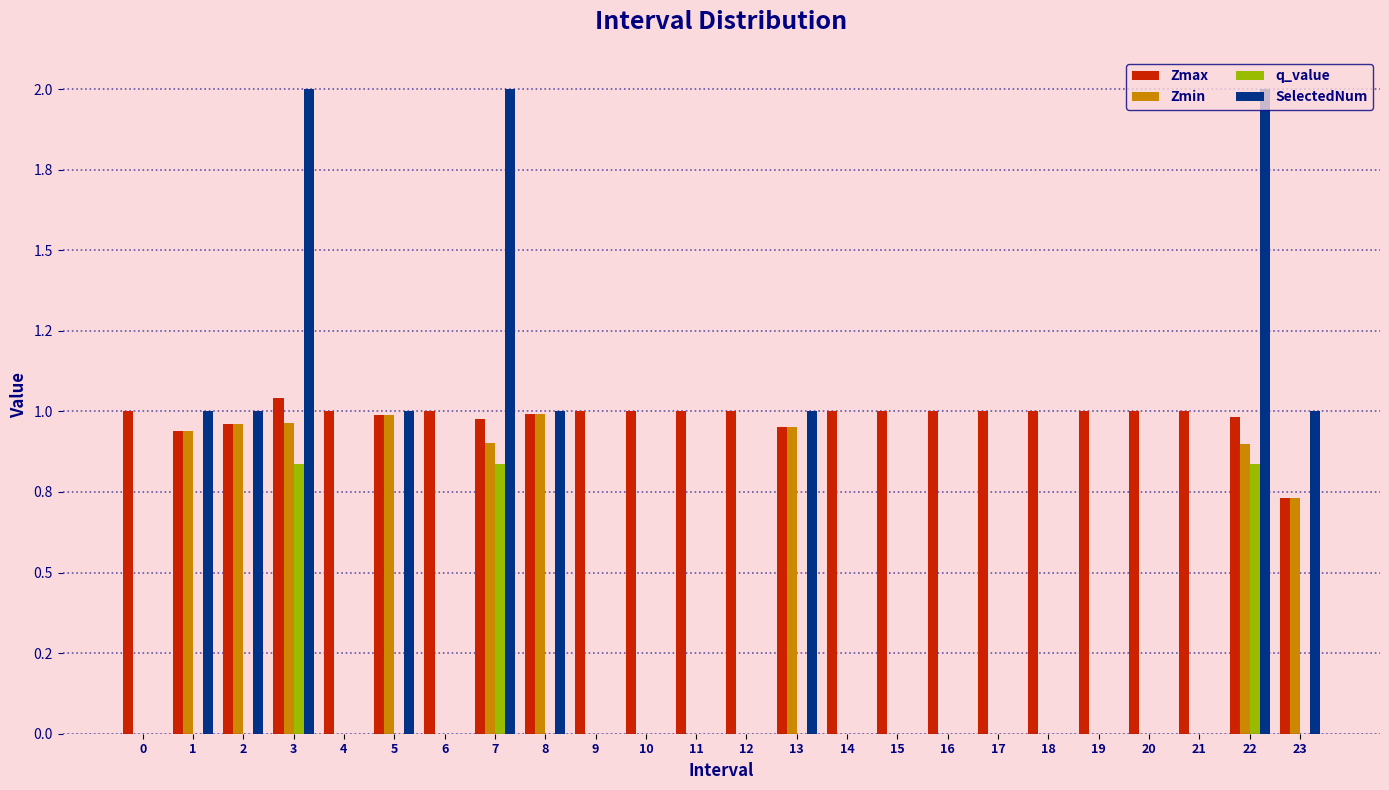

What are all the series names shown in the legend?

Zmax, Zmin, q_value, SelectedNum